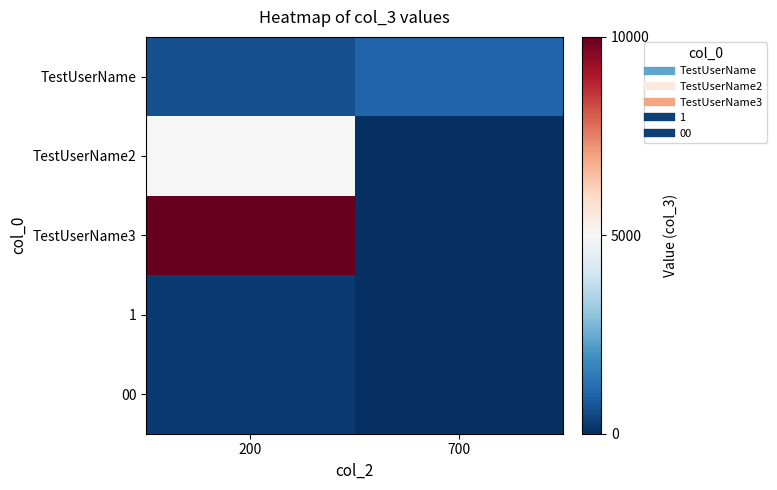

Which label corresponds to the largest value in the chart?

200